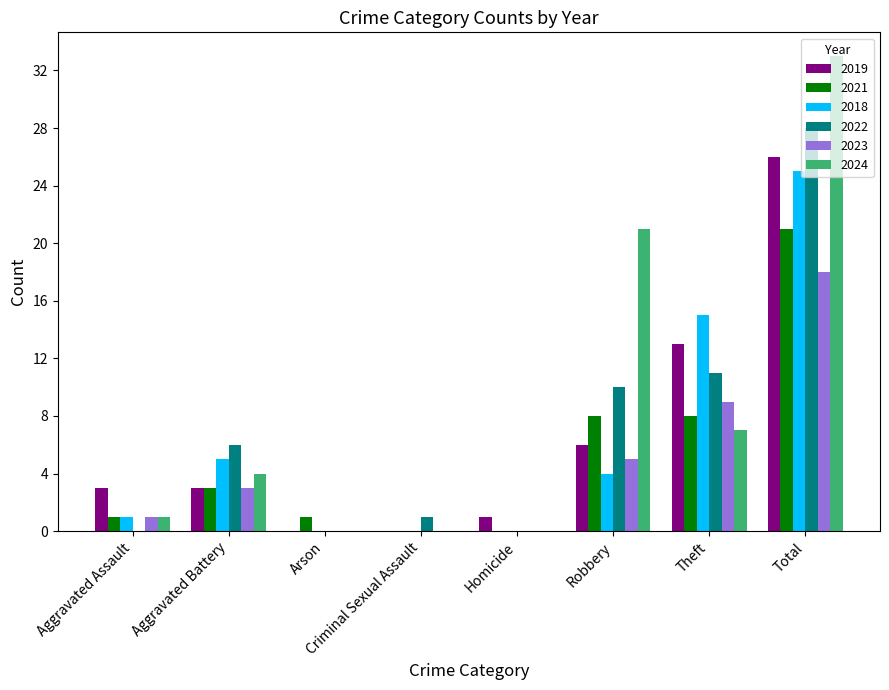

What is the approximate value of 2022 at Criminal Sexual Assault?

1